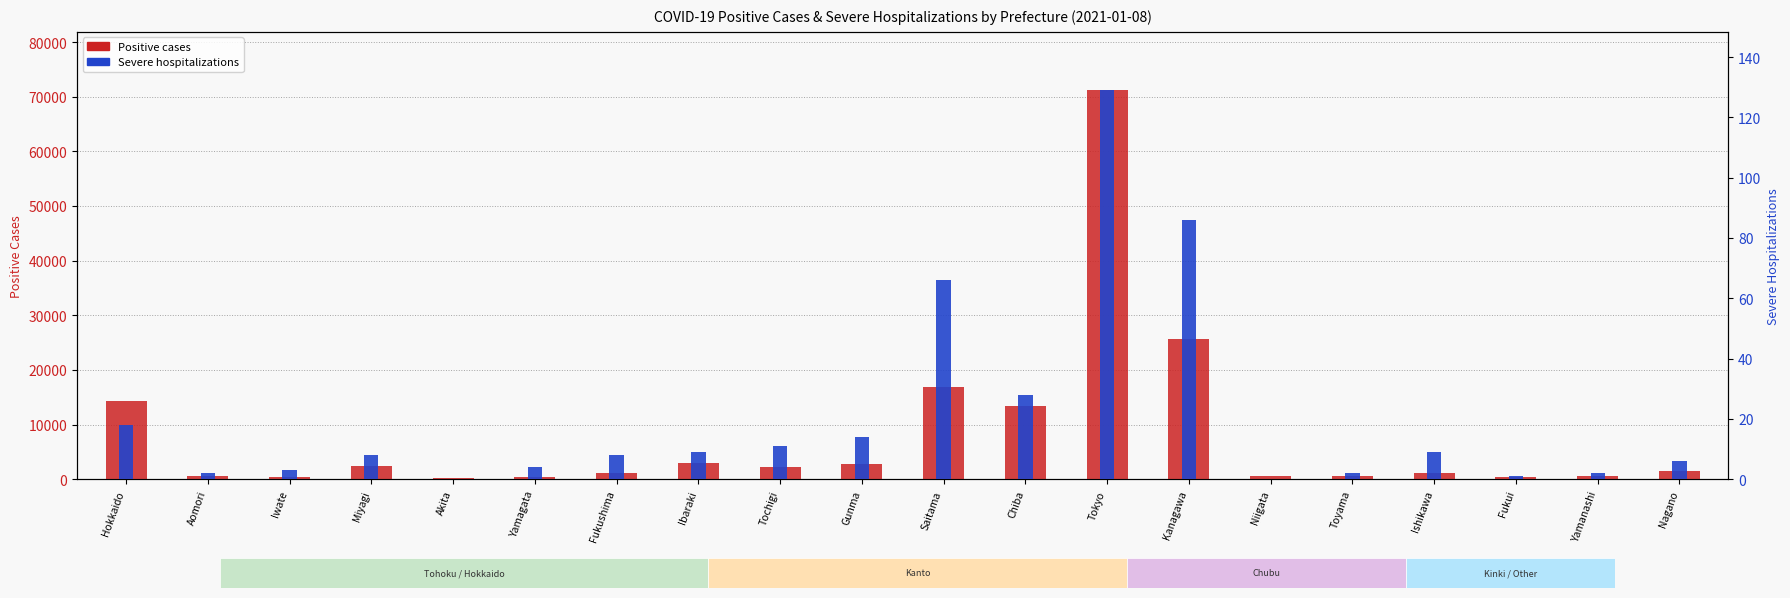

Is the value of Severe hospitalizations at Yamanashi greater than the value of Positive cases at Ishikawa?

No